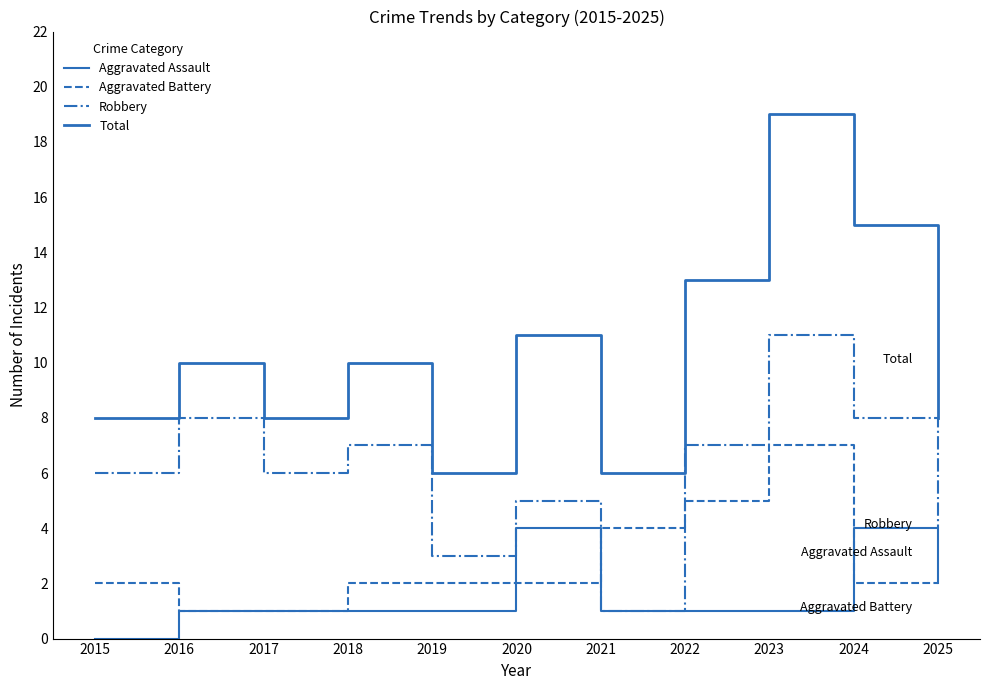

Which label corresponds to the smallest value in the chart?

2015